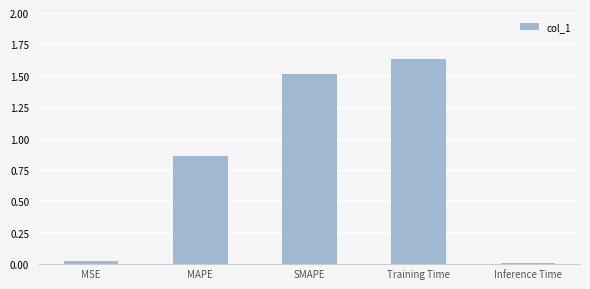

What is the difference between the second highest and minimum values?

1.5